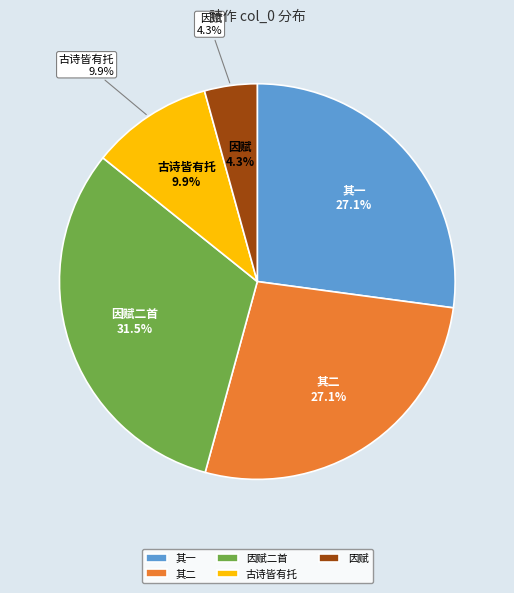

To the nearest percent, what is the difference between the 毛诗·古诗皆有托 and 潘豳老出十数诗皆有怀苏儋州者因赋 slice percentages?

6%